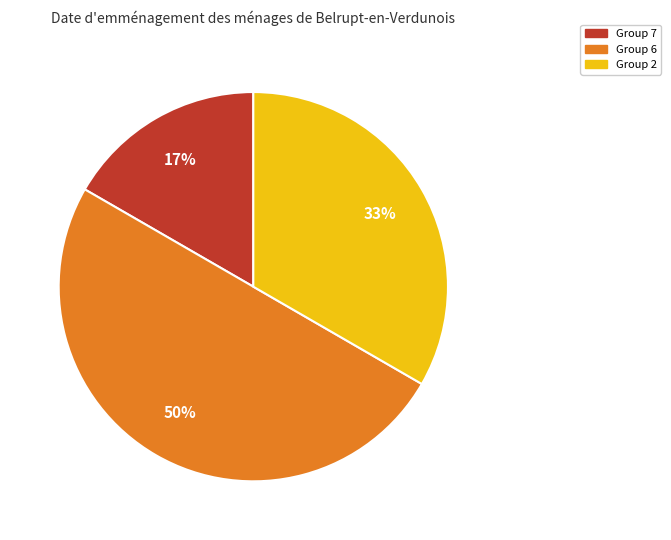

To the nearest percent, what is the difference between the largest and smallest slice percentages?

33%